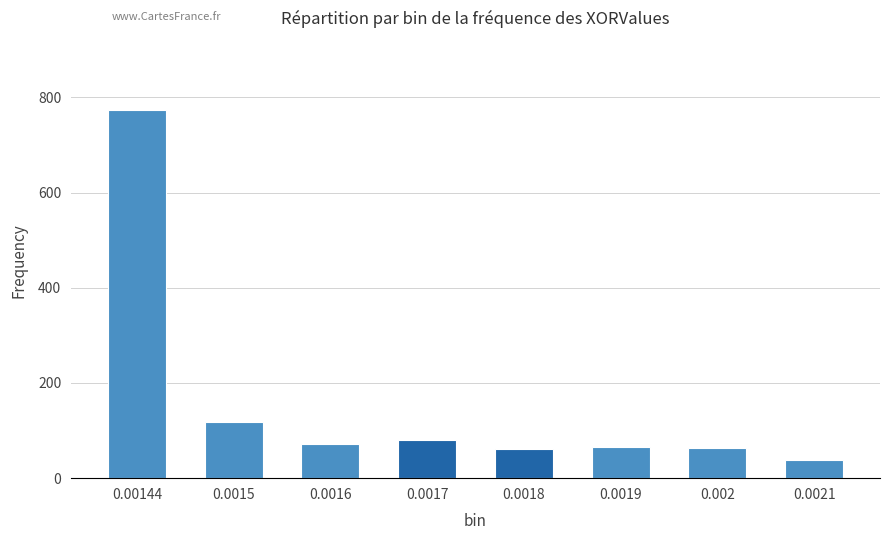

What is the value of the 3rd bar from the left?

71